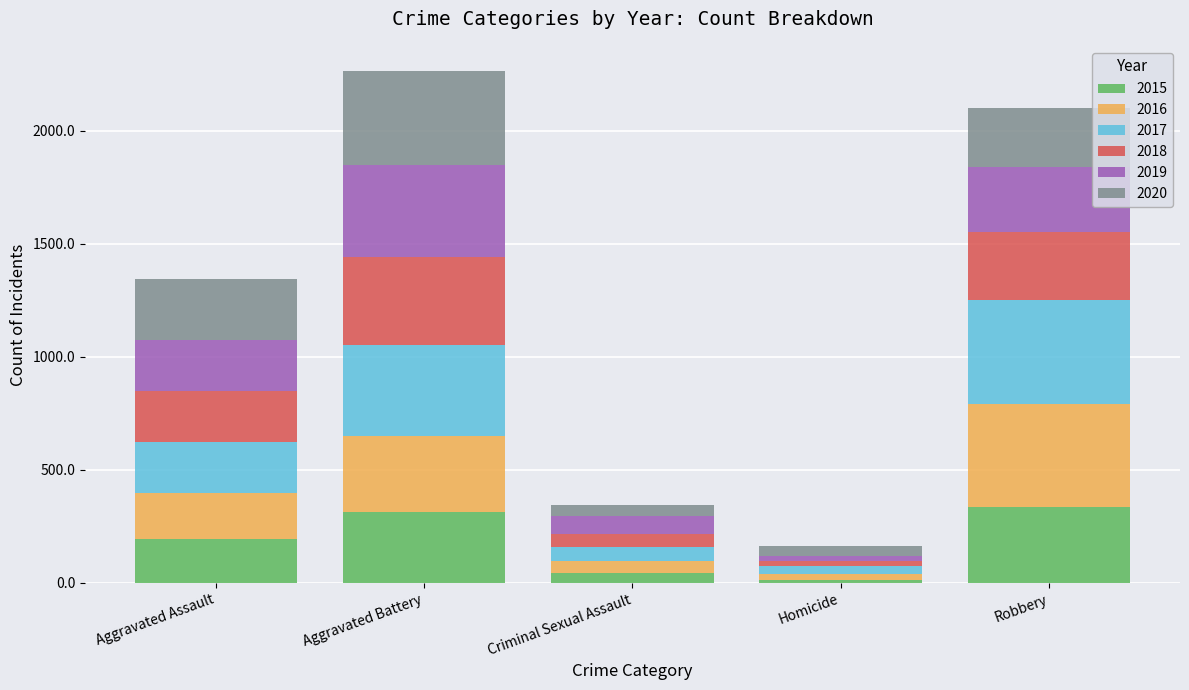

What is the difference between the second highest and minimum values in the 2015 series?

301